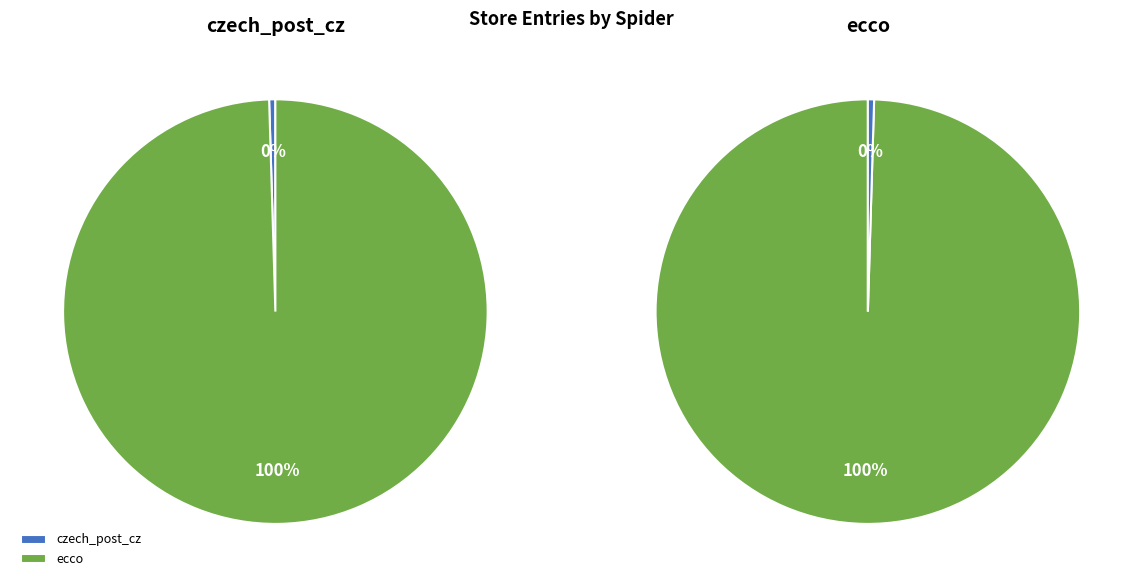

Do ecco and czech_post_cz together represent more than half of the pie?

Yes